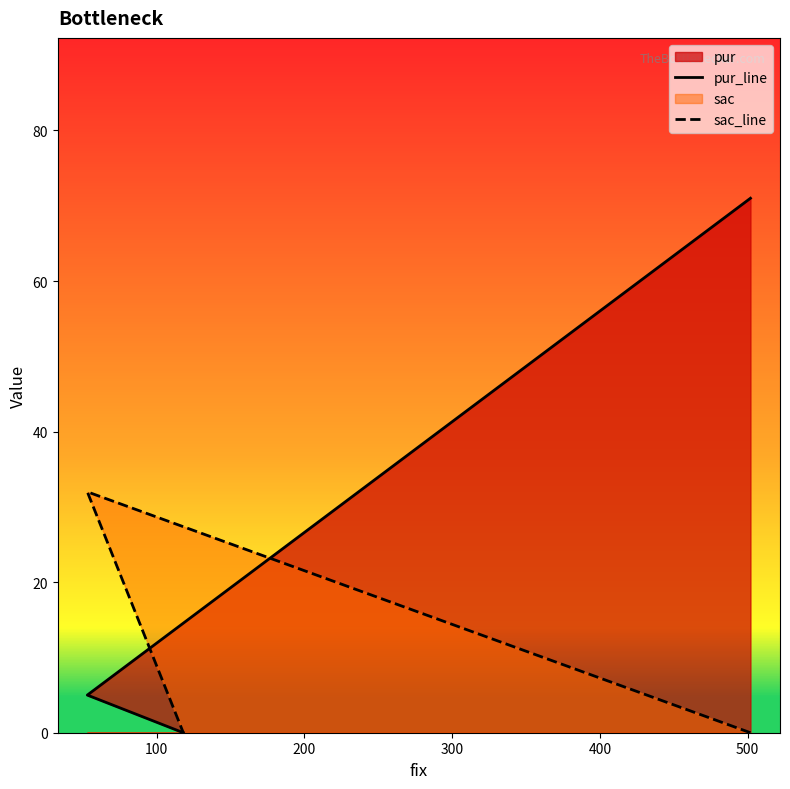

What is the sum of all pur_line values?

76